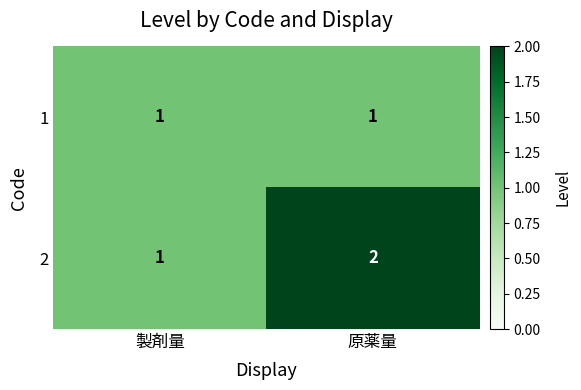

Is the value of 1 at 製剤量 greater than the value of 2 at 原薬量?

No